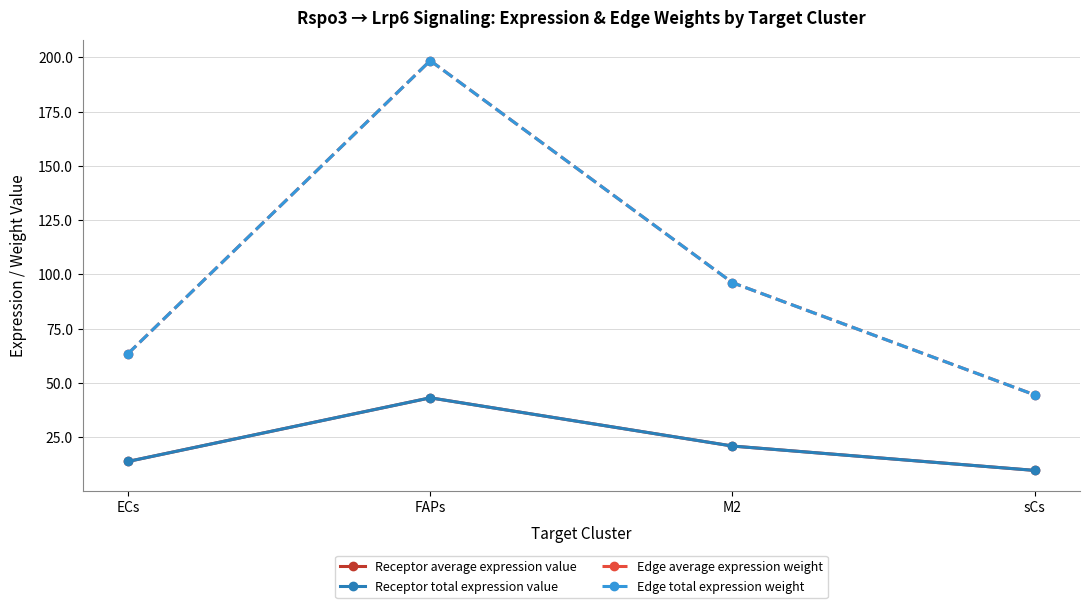

Is this an area chart (filled region under the line)?

No